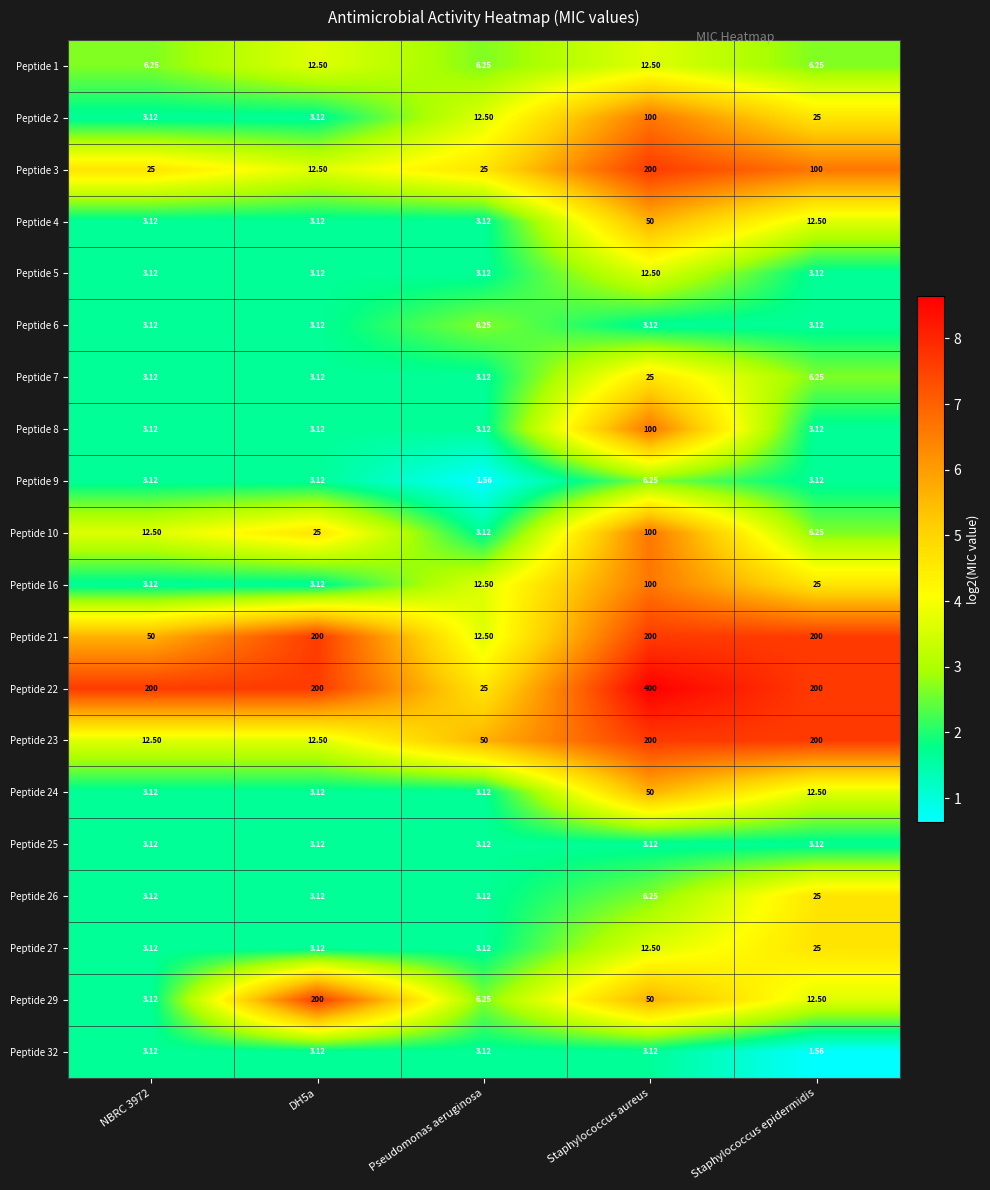

Which category has the highest value across all series?

Staphylococcus aureus